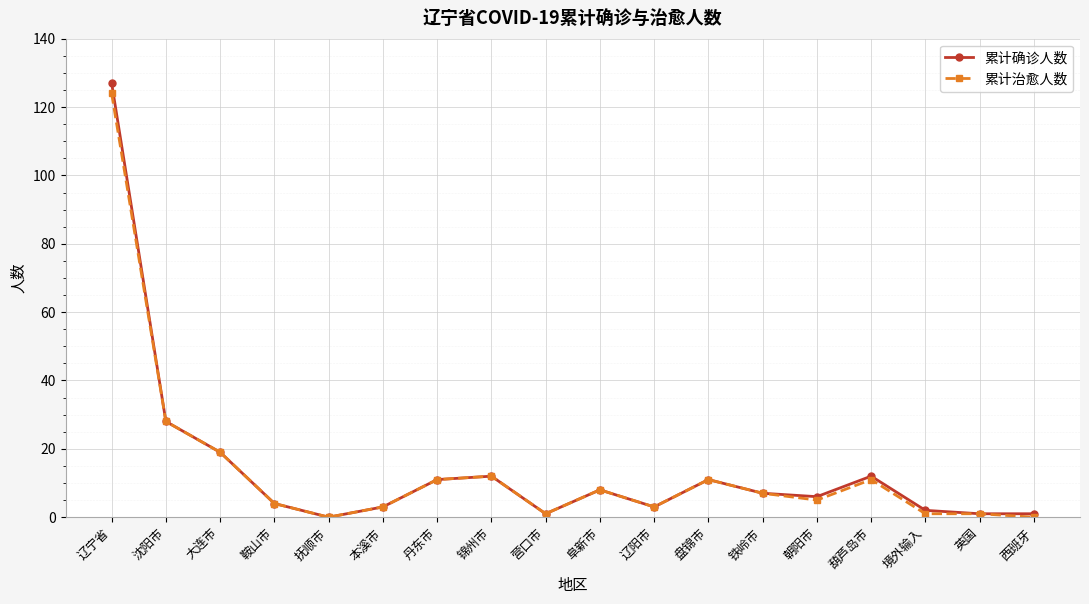

Which series has the largest range (max minus min)?

累计确诊人数